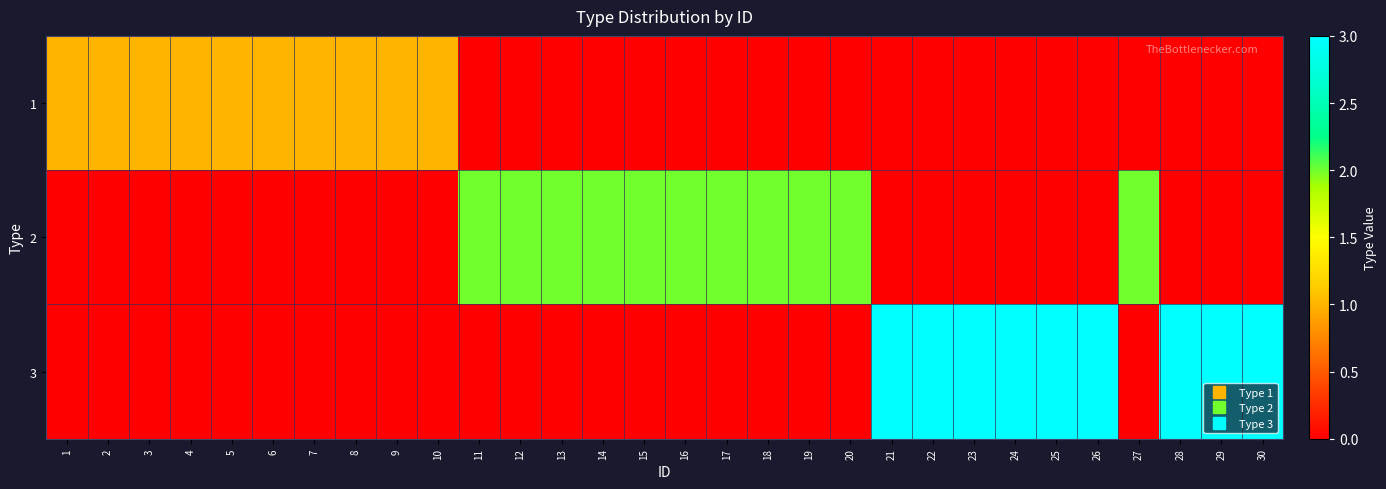

What is the greatest value displayed?

3